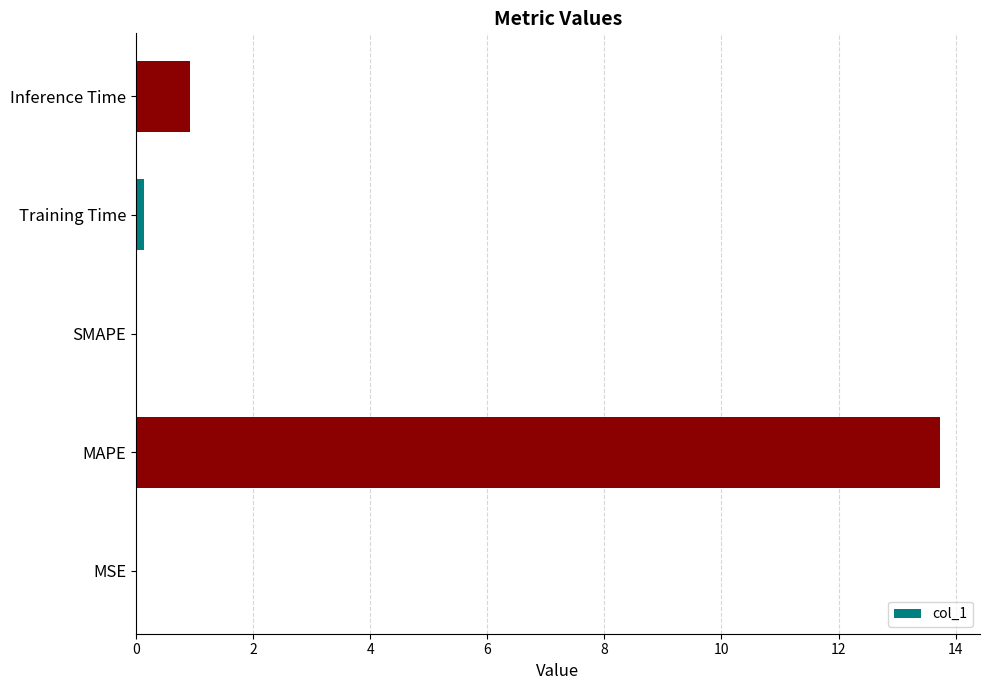

How many data points does each series have?

5